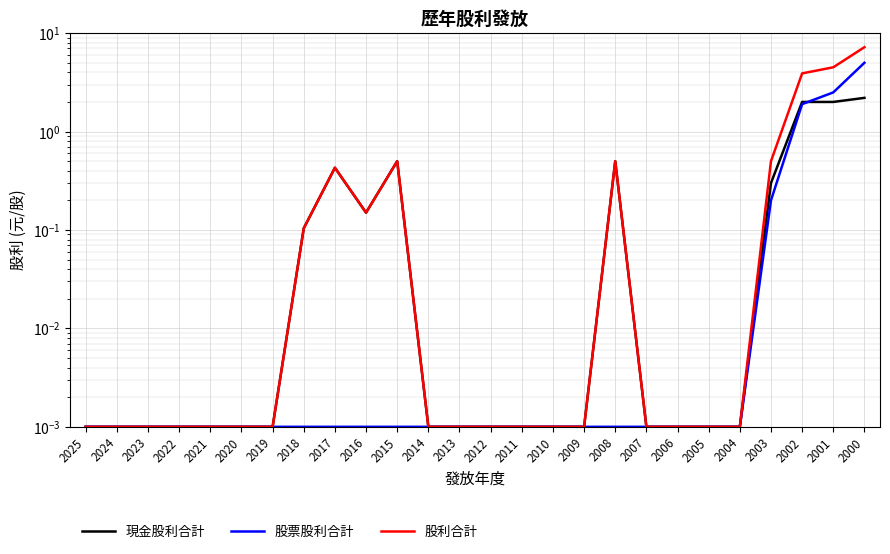

At which category does 股利合計 reach its first local valley?

2016